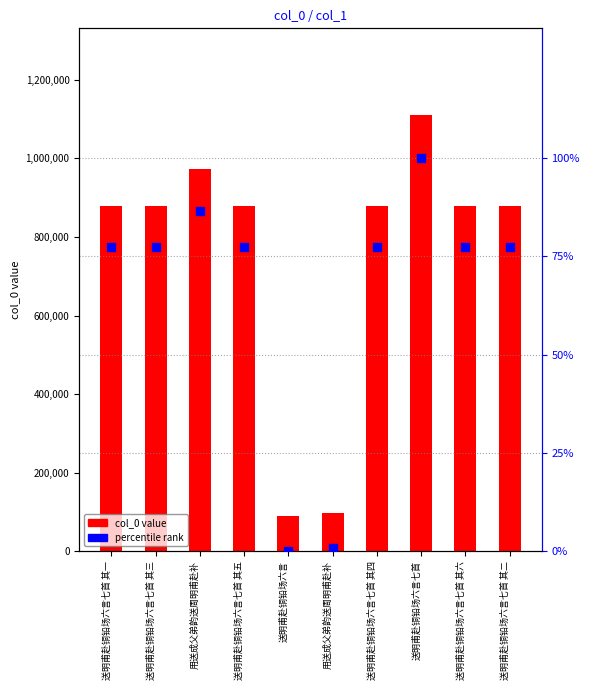

What are all the series names shown in the legend?

col_0, percentile rank